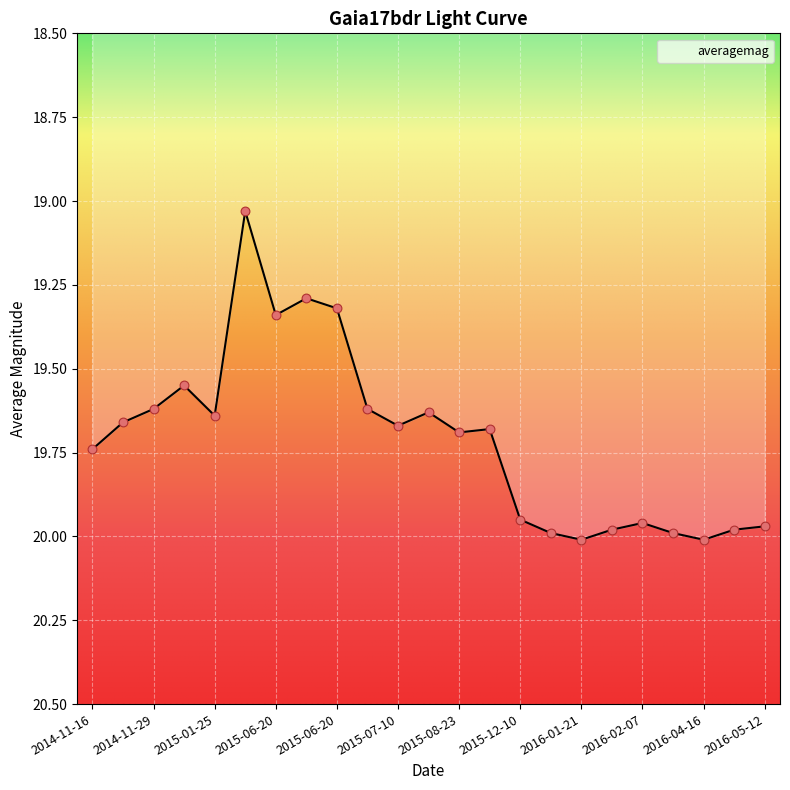

What is the change in value from 2015-06-20 to 2015-08-23?

+0.4